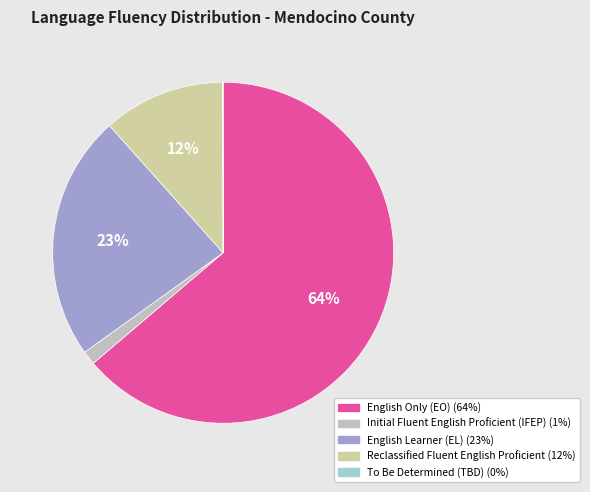

How many slices are in this pie chart?

5